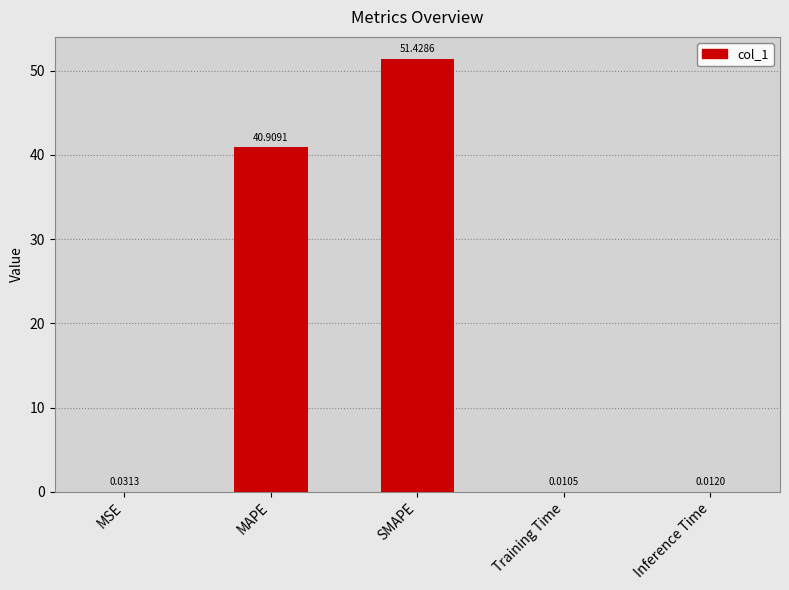

At which label is the value closest to 25?

MAPE